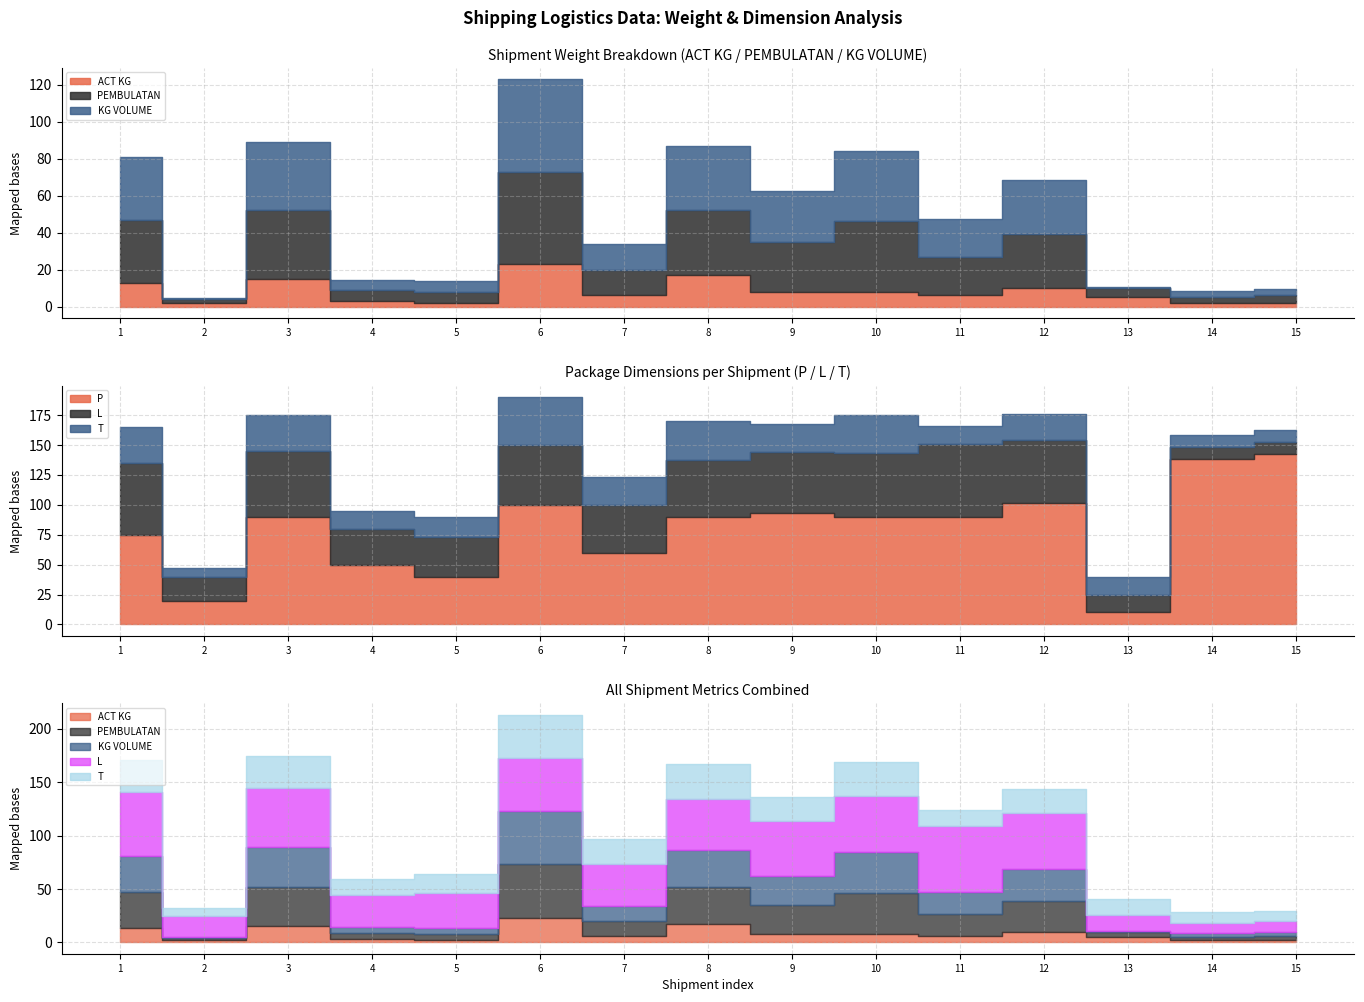

What is the greatest value displayed?

142.0